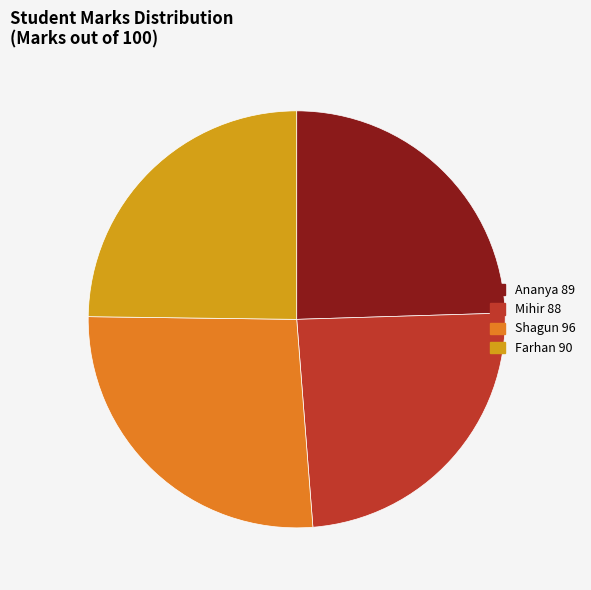

The Ananya 89 slice represents 13% of the pie. True or false?

False